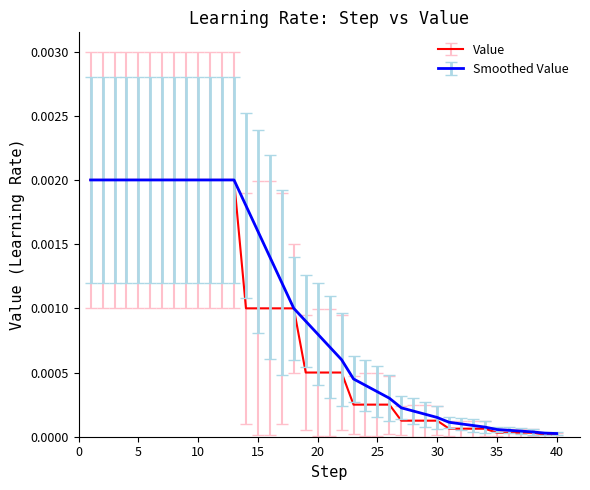

Which series has the widest spread of values?

Value